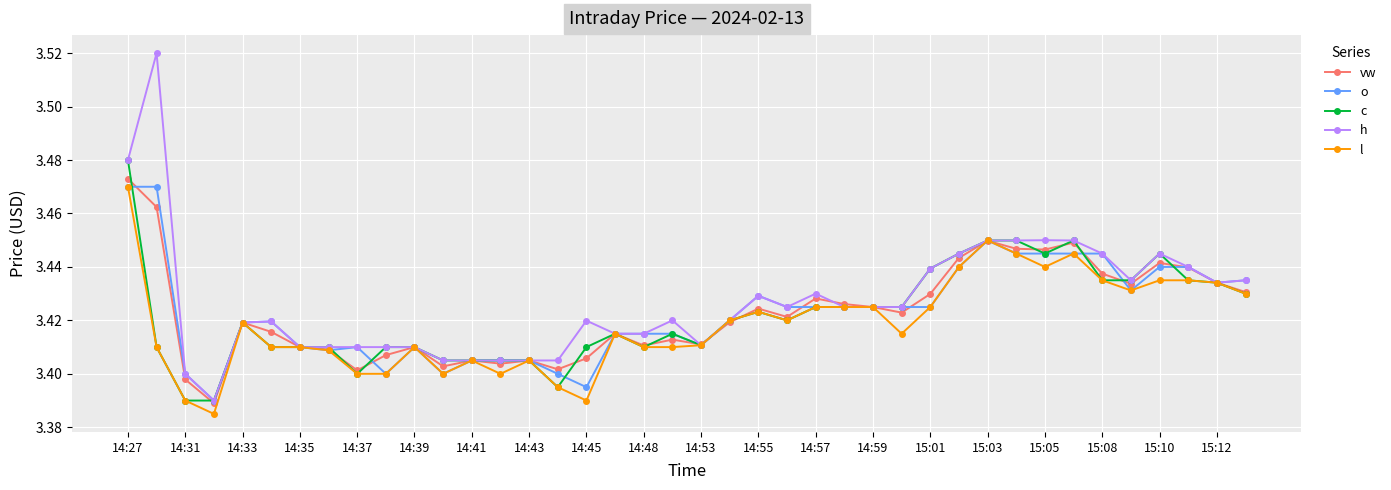

Count the h values in the range 3 to 4.

40